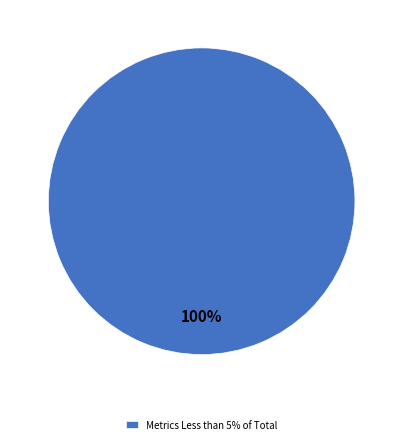

To the nearest percent, what portion does Metrics Less than 5% of Total represent?

100%